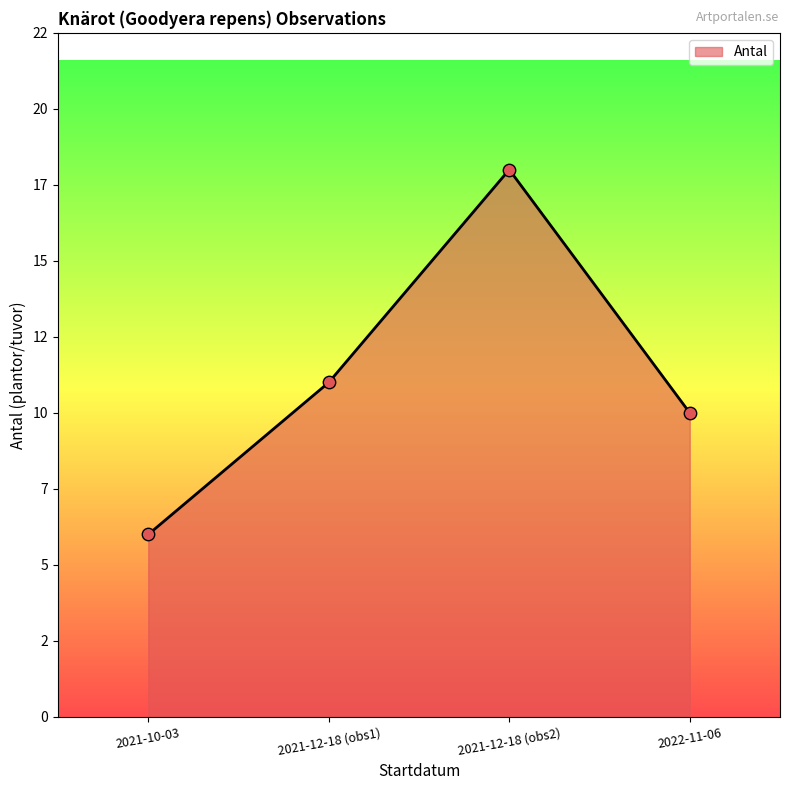

Does the chart have visible grid lines?

No